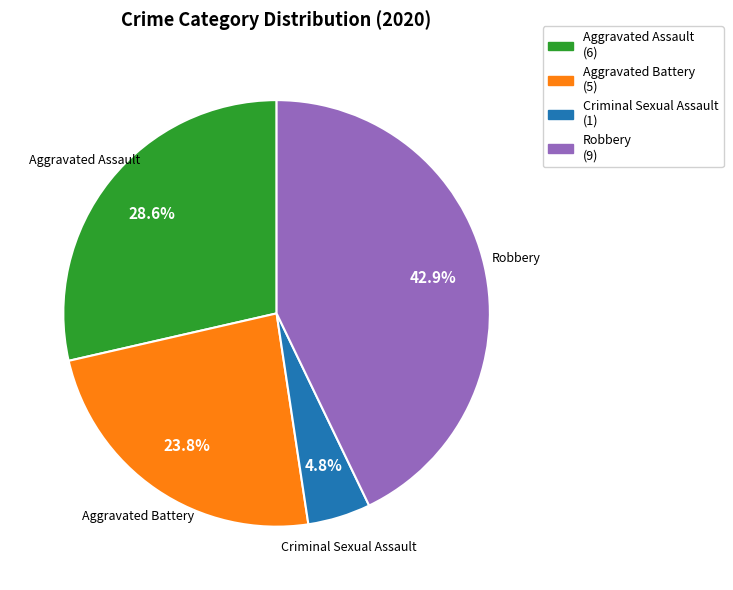

Does any single category account for the majority?

No